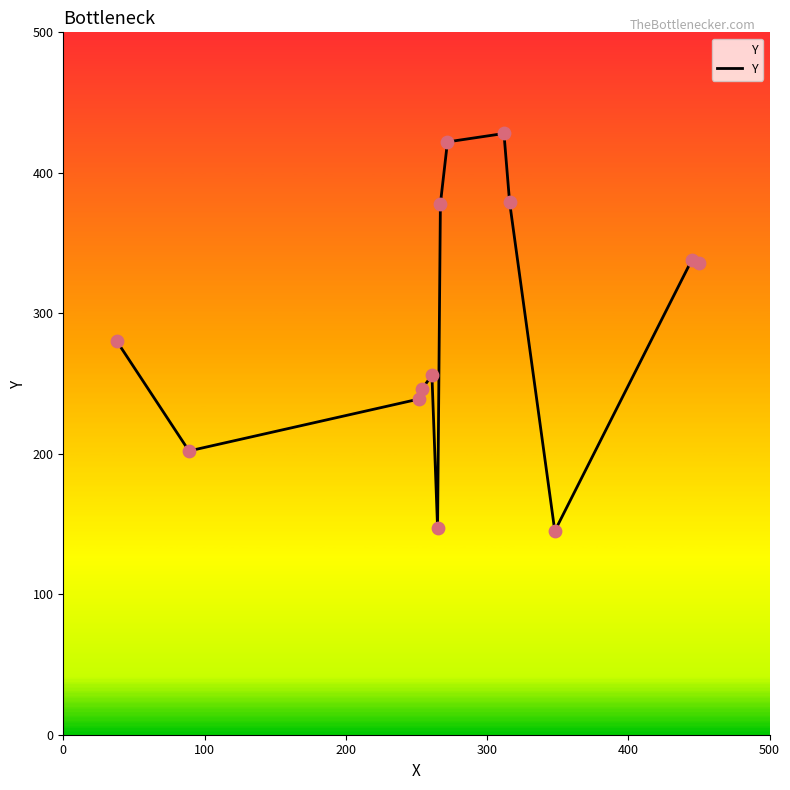

What is the maximum value shown in the chart?

428